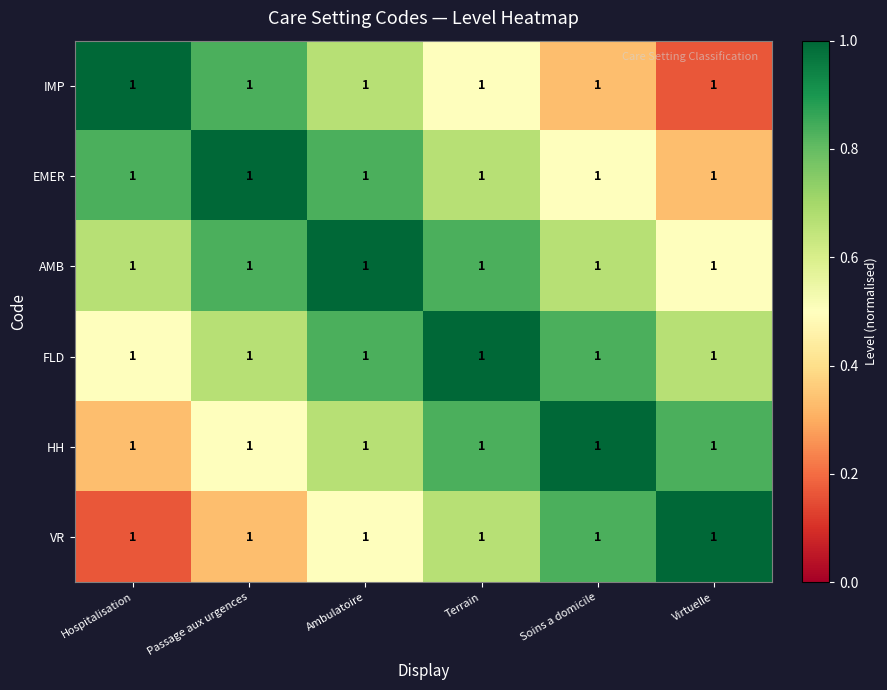

What is the minimum value shown in the chart?

0.2